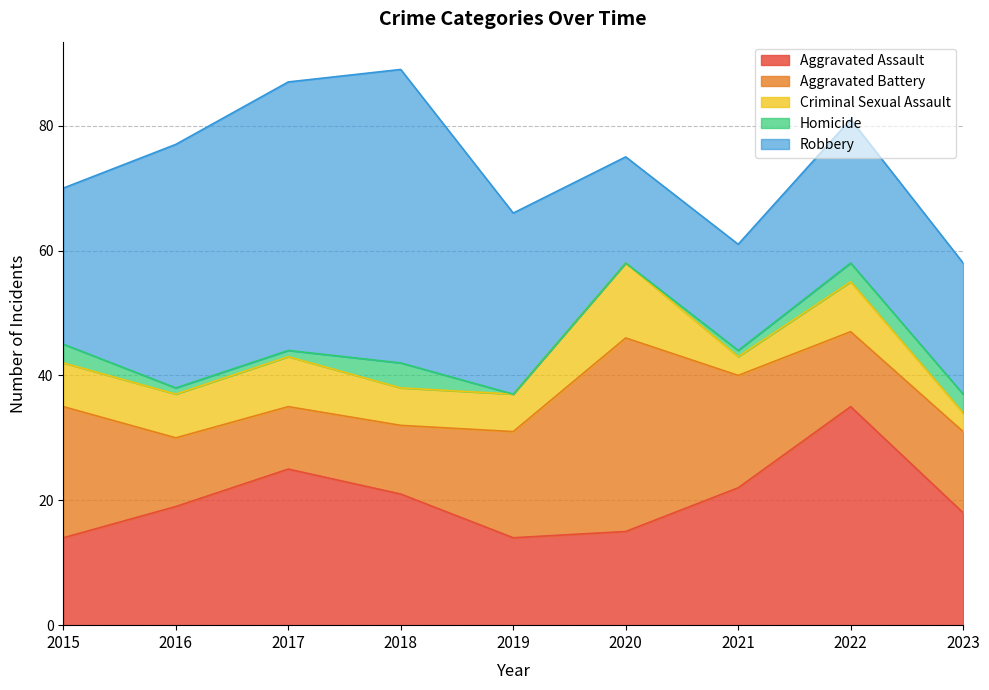

True or false: Homicide has more than 0 interior local peaks.

True